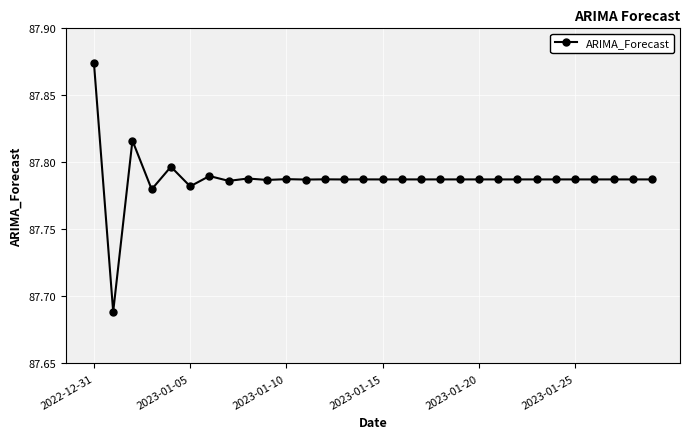

What is the sum of all values?

2633.6